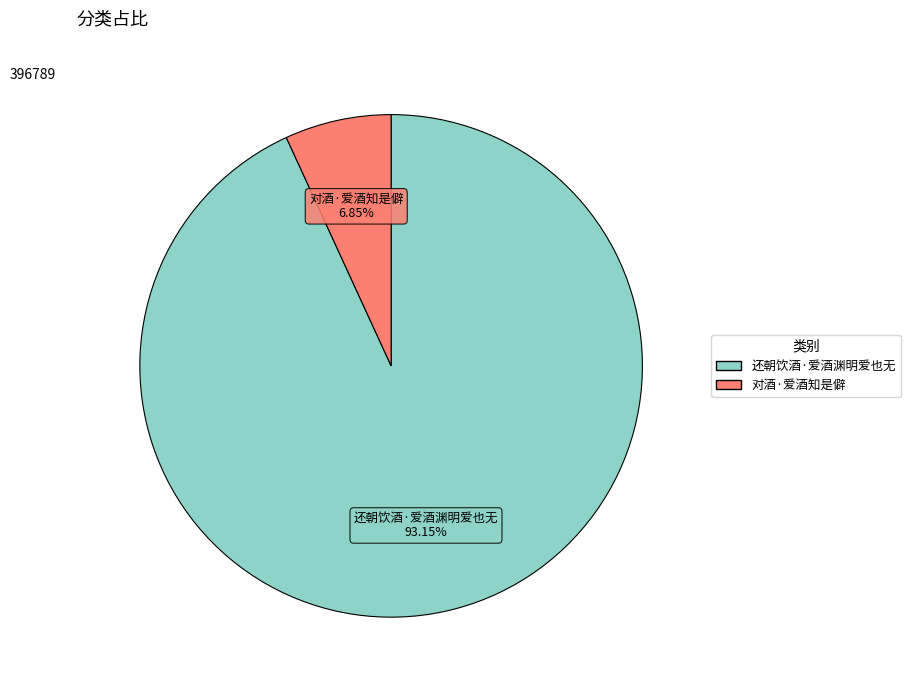

To the nearest percent, what portion does 对酒·爱酒知是僻 represent?

7%